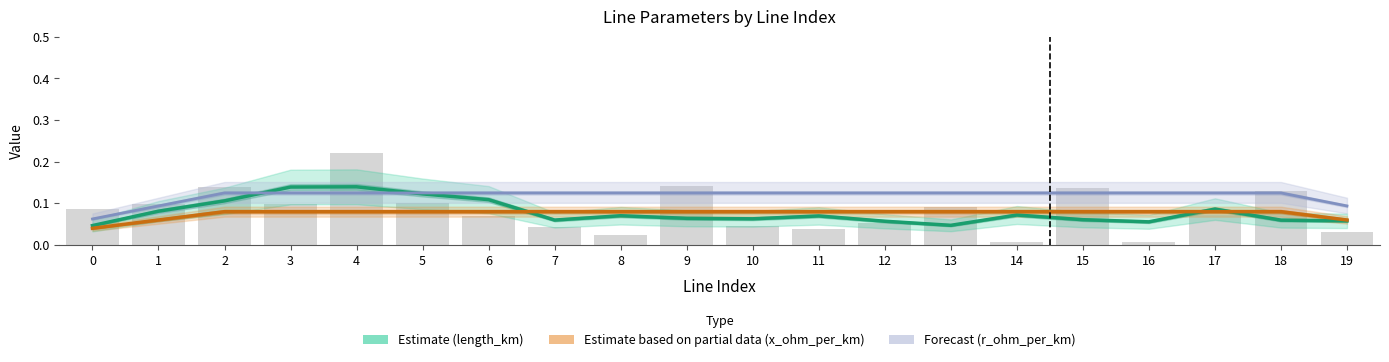

True or false: Estimate (length_km scaled) has a value of 0.1 at 1.

True